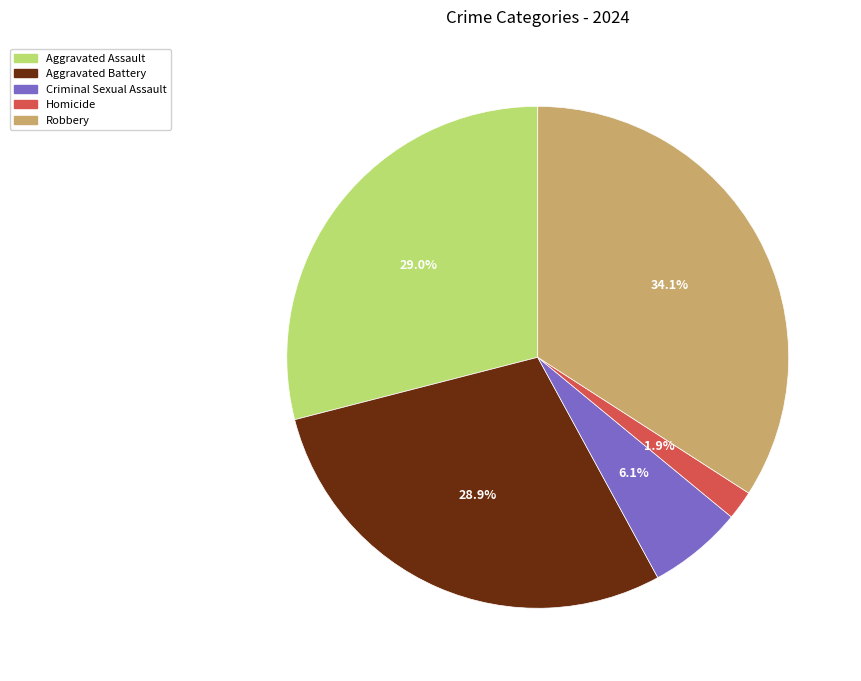

The Homicide slice represents 2% of the pie. True or false?

True